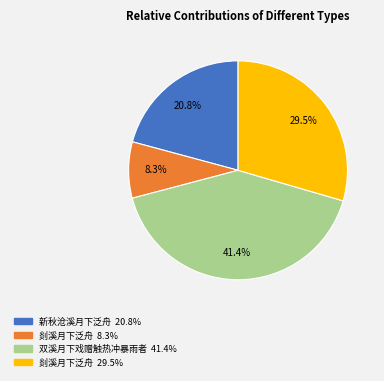

Is there a majority slice in this chart?

No